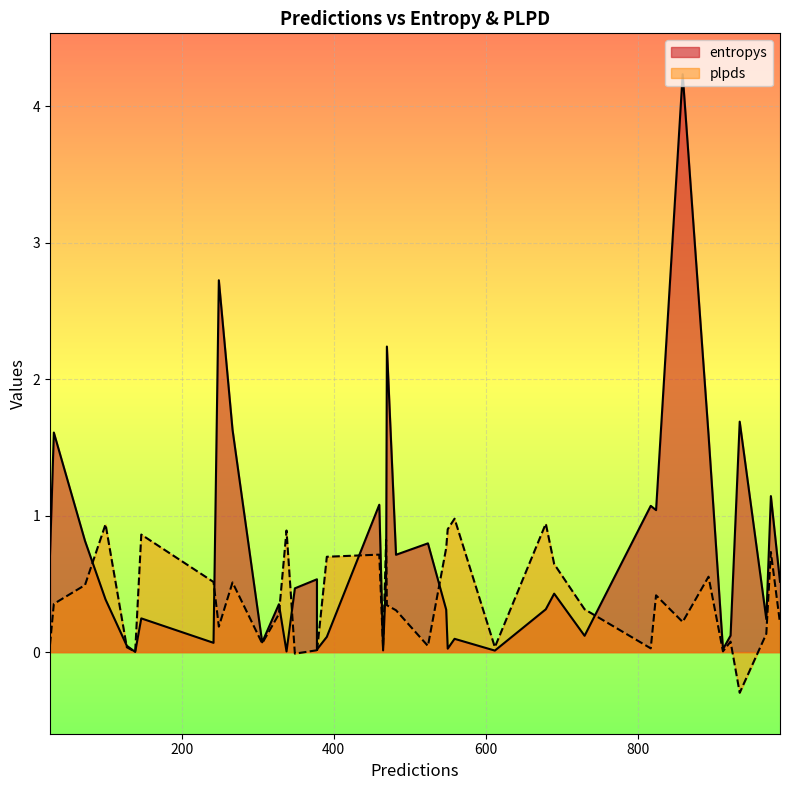

Which has a higher value, 460 or 465?

460